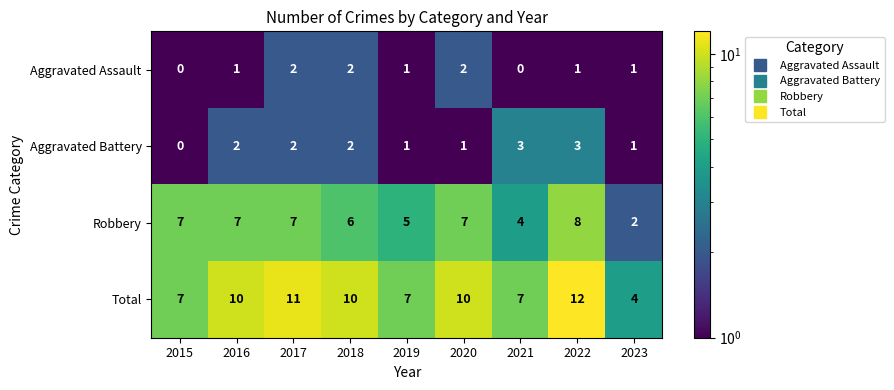

Which category has the highest value in the Total series?

2022